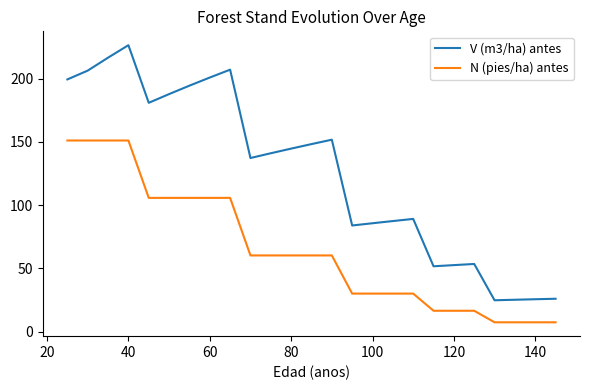

At how many categories does at least one series exceed 80?

18